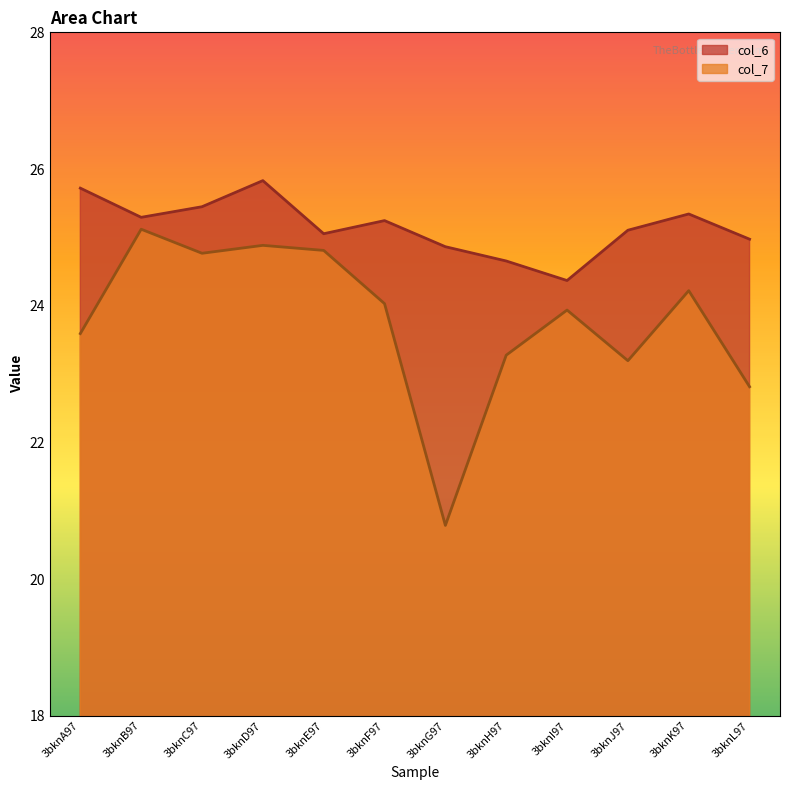

In col_7, how many points are lower than both neighbors (excluding endpoints)?

3